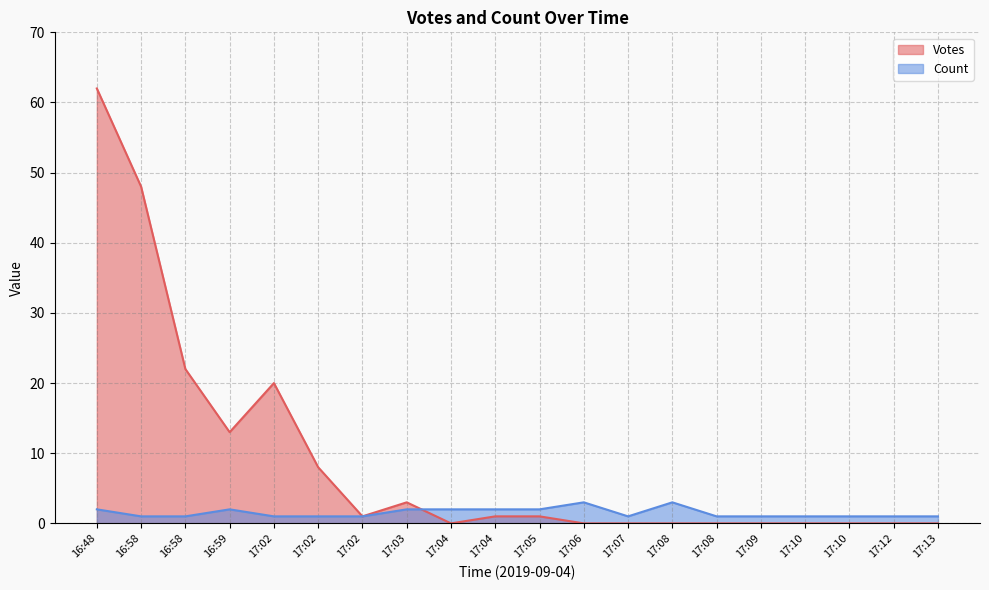

How many values in the Votes series are below 1?

10